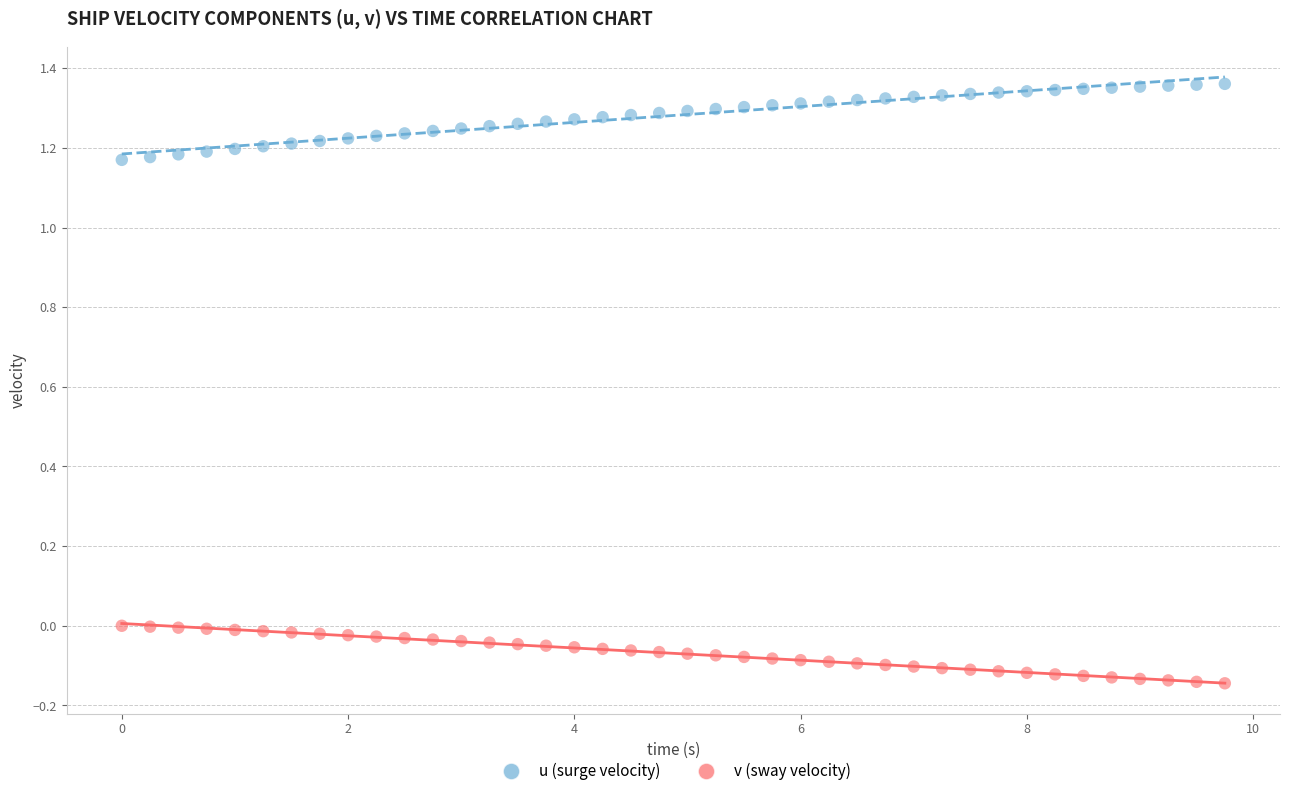

What is the X range (max minus min) for the scatter plot?

9.8